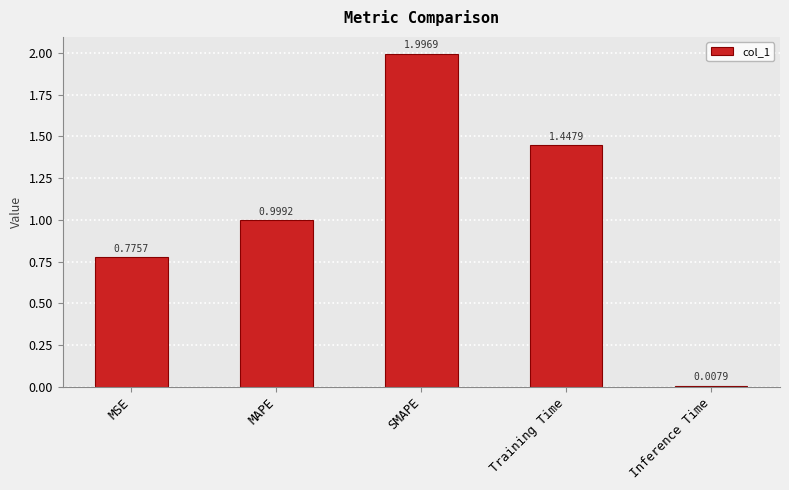

List the labels in order of value, smallest first.

Inference Time, MSE, MAPE, Training Time, SMAPE